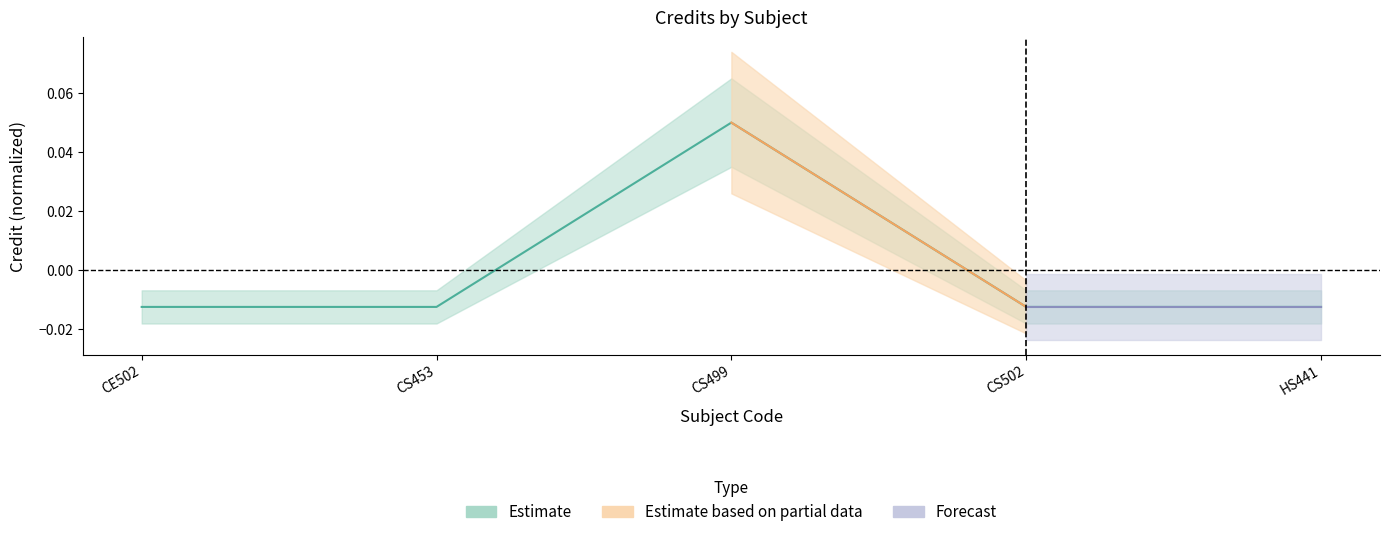

What is the label of the 2nd point from the right?

CS502